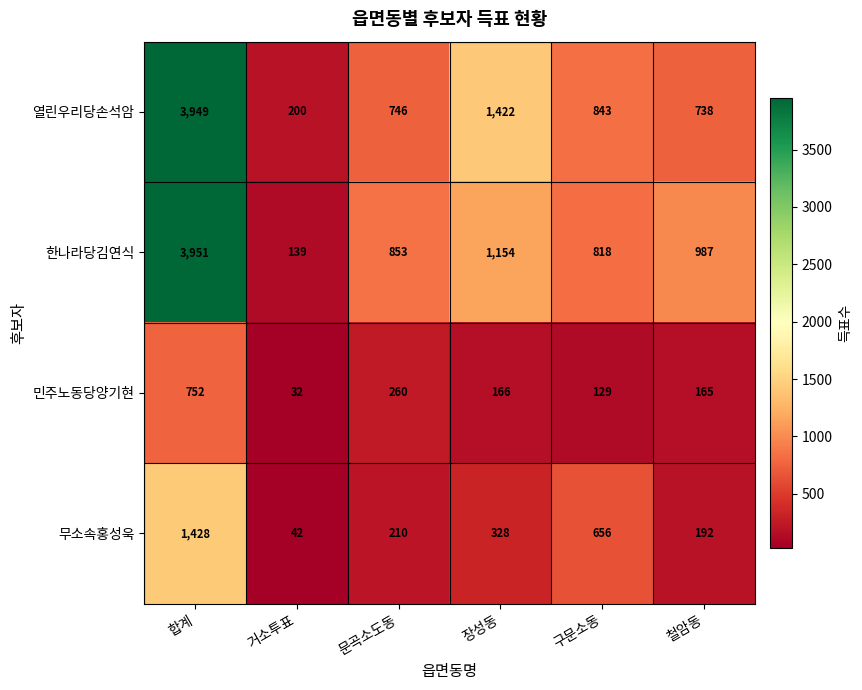

At how many categories does at least one series exceed 79?

6